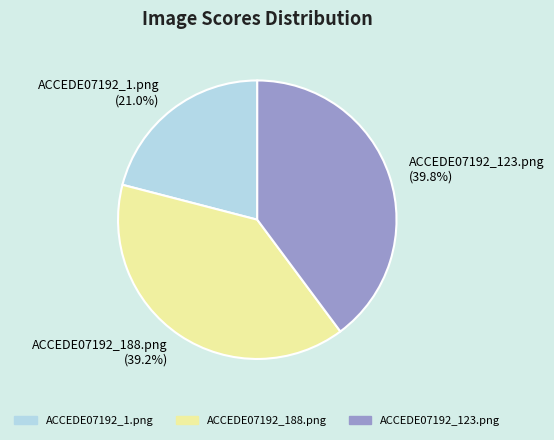

Is there any slice that represents more than half of the pie?

No